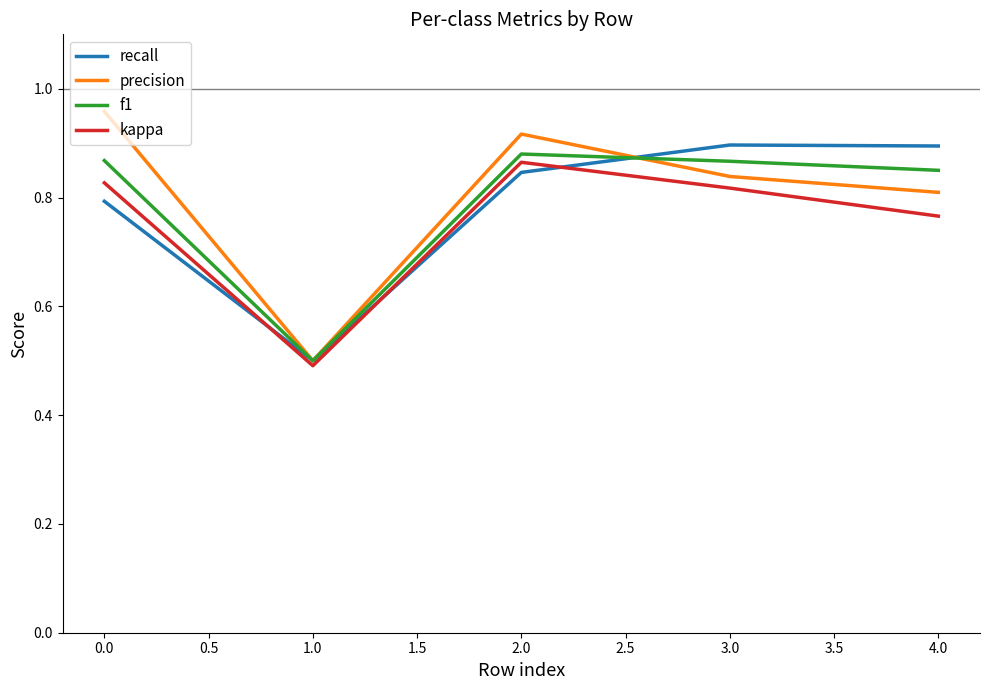

What position from the left is 2.0?

3